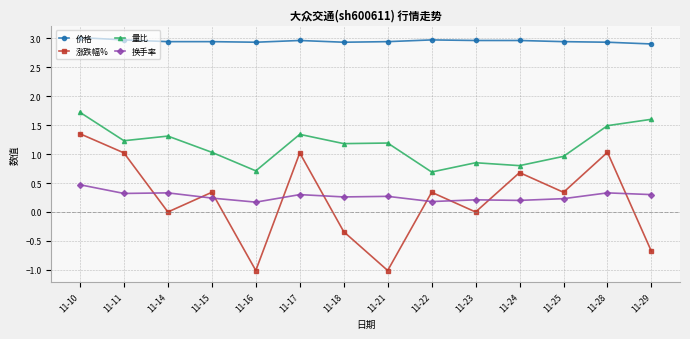

Which series has the widest spread of values?

涨跌幅%